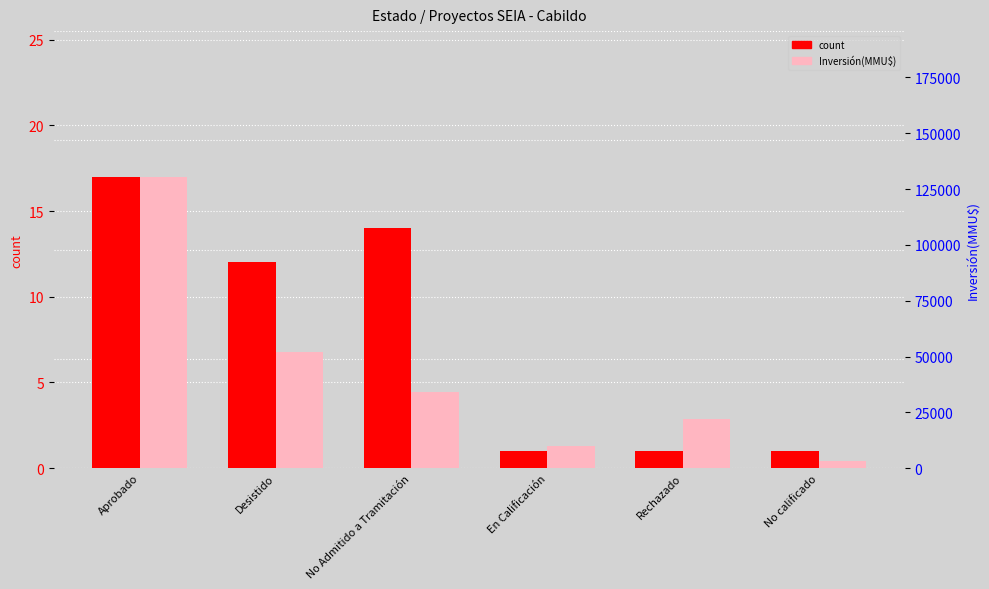

Where is count nearest to the value 9?

Desistido